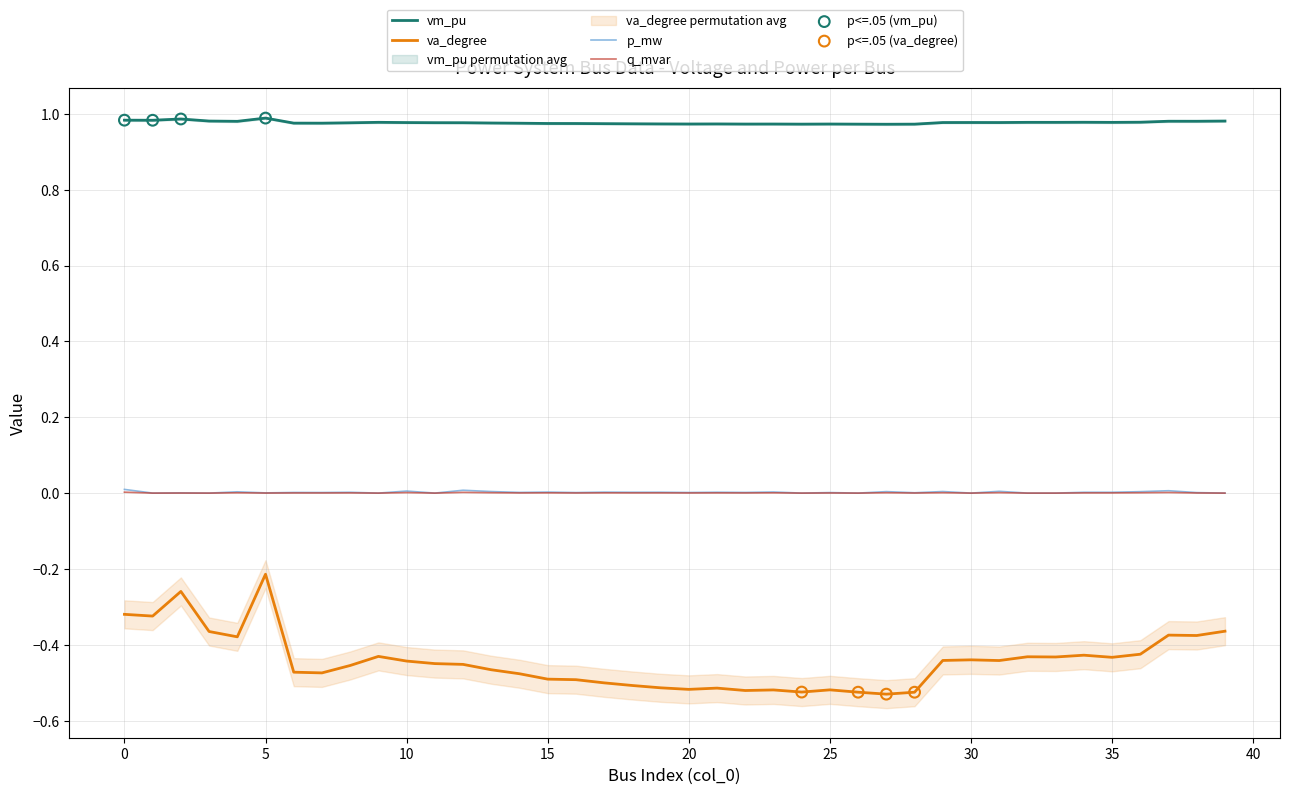

What is the total value across all series at 25?

0.5